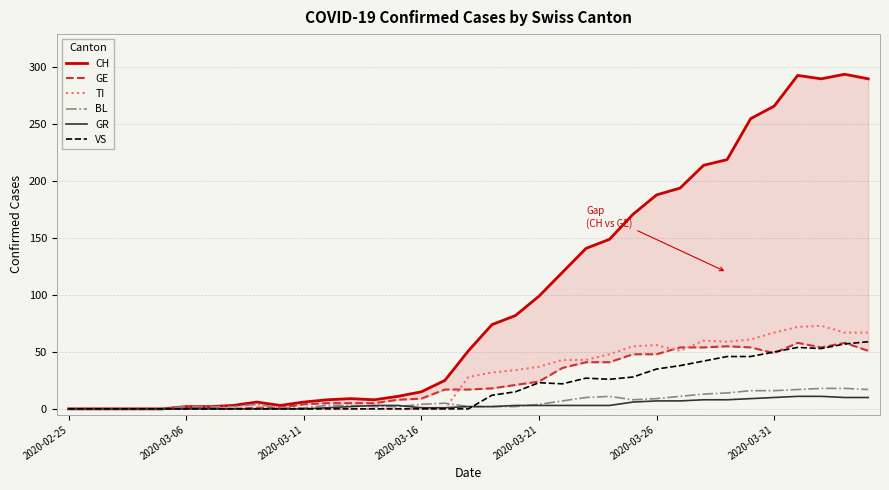

What position from the right is 28?

7